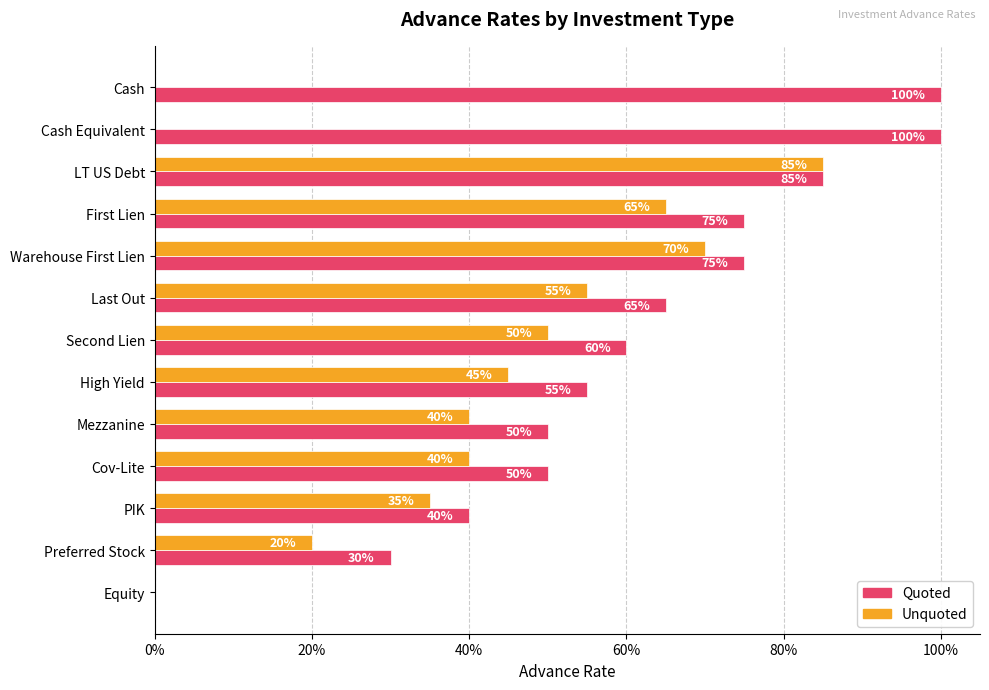

What are all the series names shown in the legend?

Quoted, Unquoted